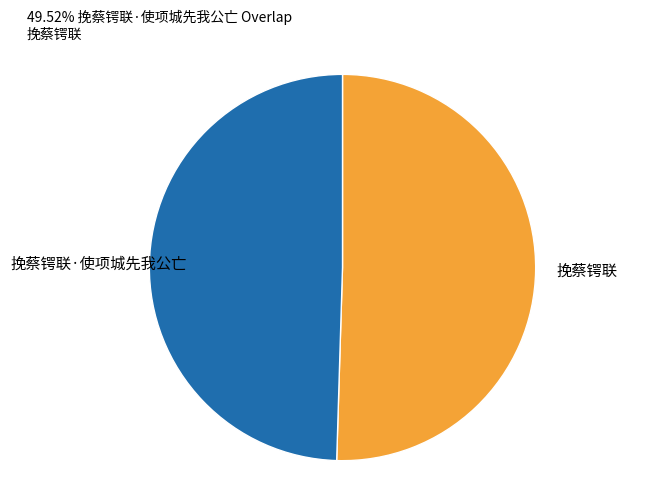

Rank the categories by value from highest to lowest.

挽蔡锷联, 挽蔡锷联·使项城先我公亡